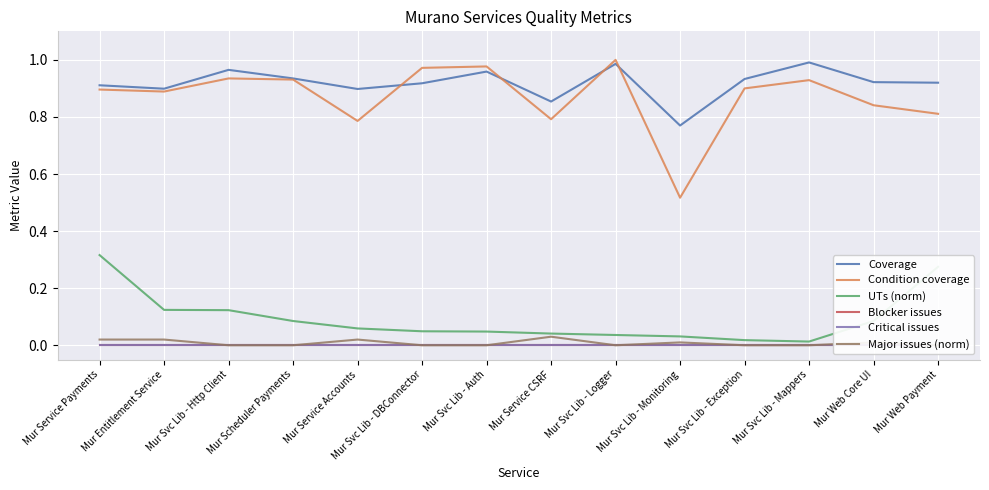

Does the chart display data point markers on the line(s)?

No